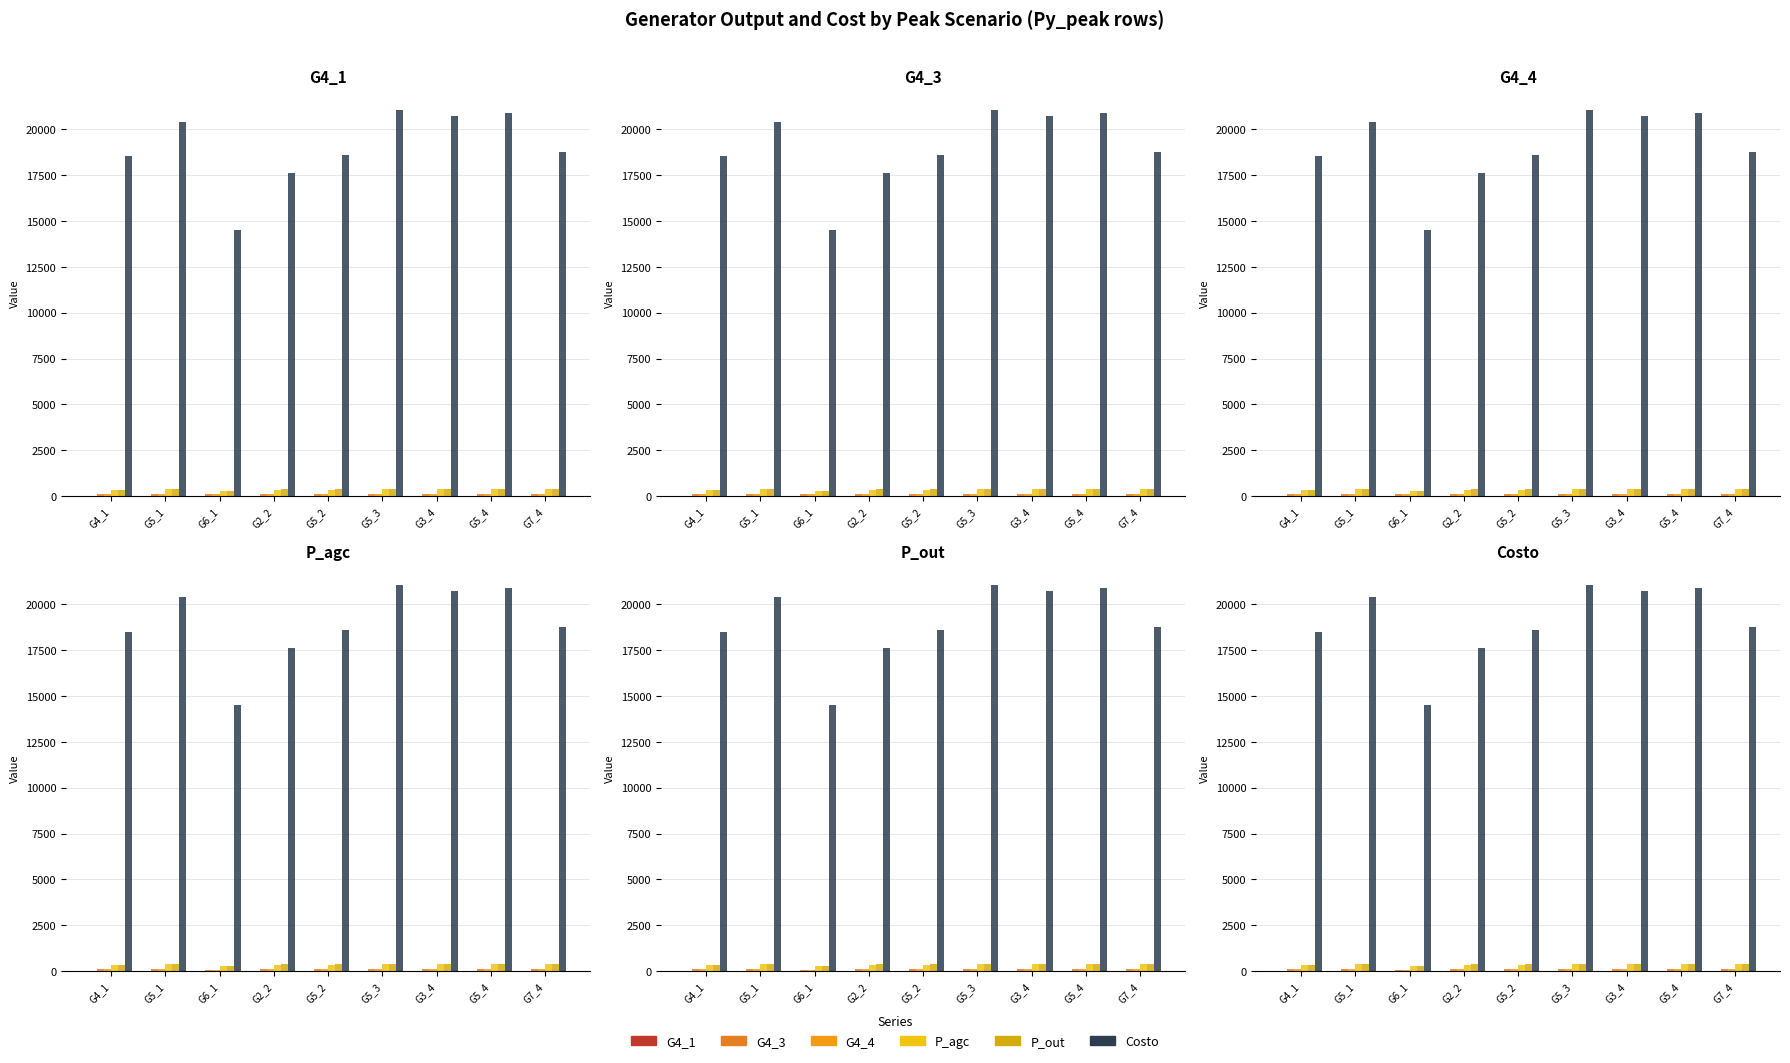

What is the value of the G4_4 bar at the 6th from the left?

92.1